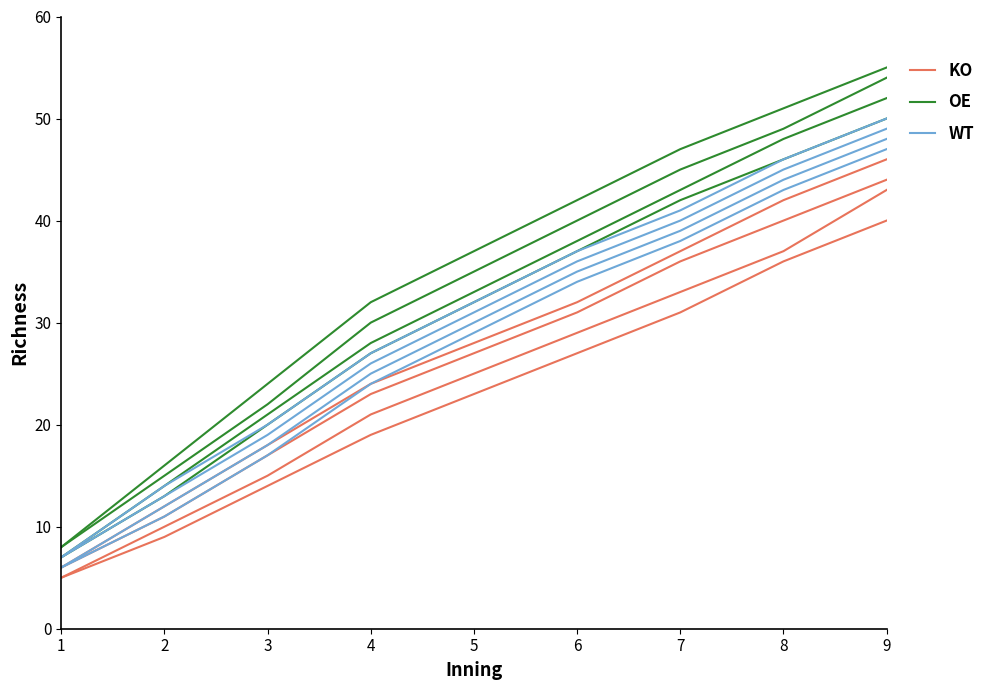

The value of KO at 5 is 23. True or false?

True